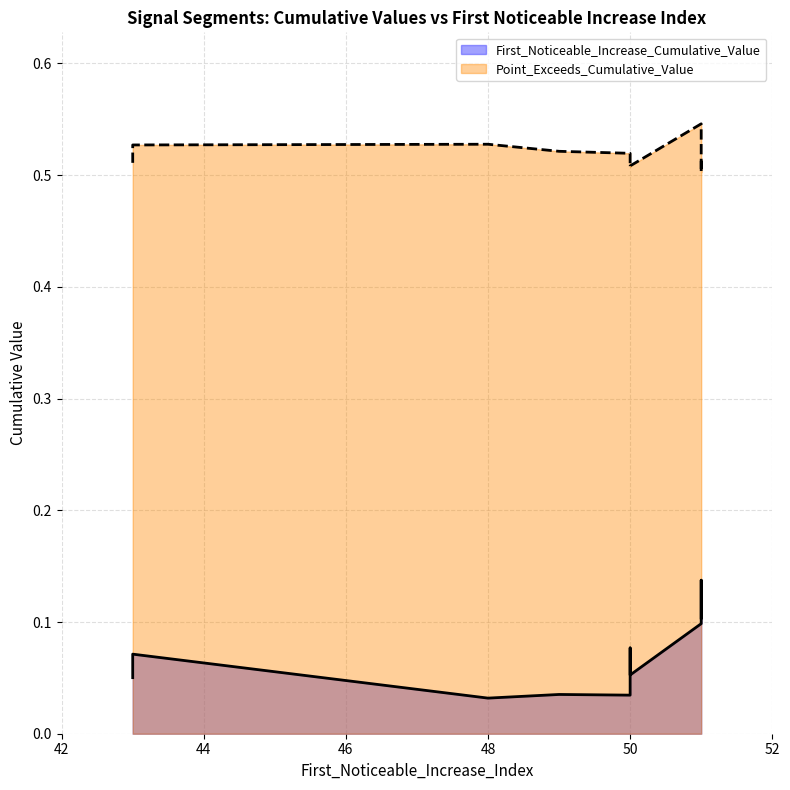

Reading right to left, what are all the values shown in this chart?

First_Noticeable_Increase_Cumulative_Value: 0.0	0.1	0.1	0.0	0.0	0.1	0.1	0.1	0.1	0.1
Point_Exceeds_Cumulative_Value: 0.5	0.5	0.5	0.5	0.5	0.5	0.5	0.5	0.5	0.5